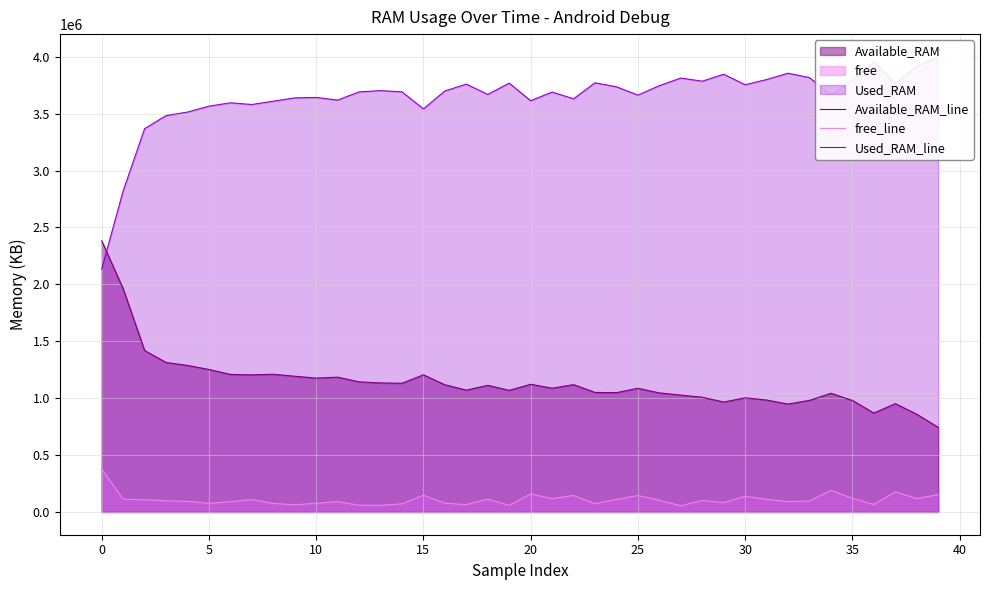

Between 16 and 23, which series saw the biggest shift?

Used_RAM_line